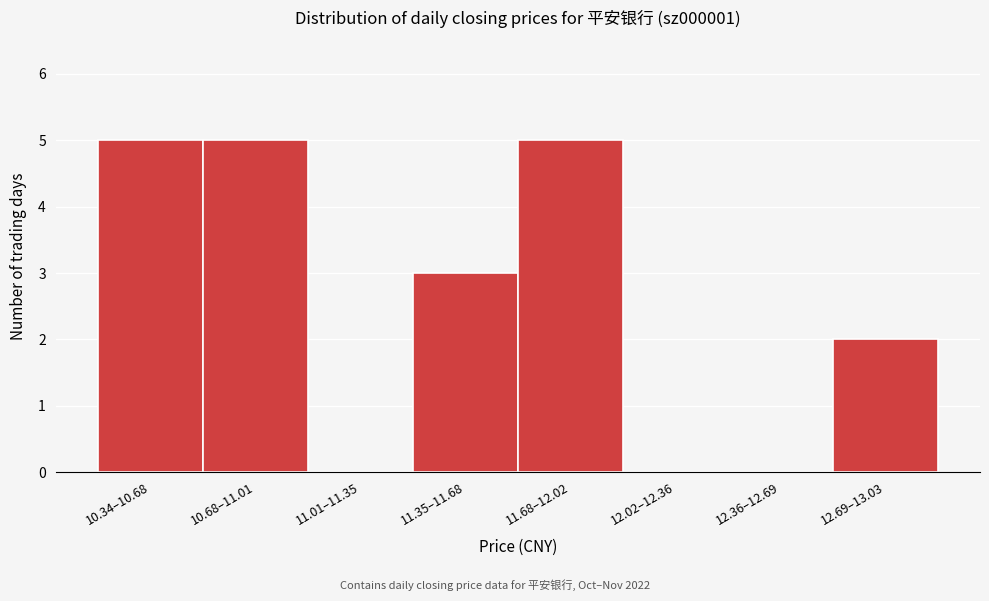

Reading right to left, extract all data points from this chart.

12.69–13.03=2	12.36–12.69=0	12.02–12.36=0	11.68–12.02=5	11.35–11.68=3	11.01–11.35=0	10.68–11.01=5	10.34–10.68=5